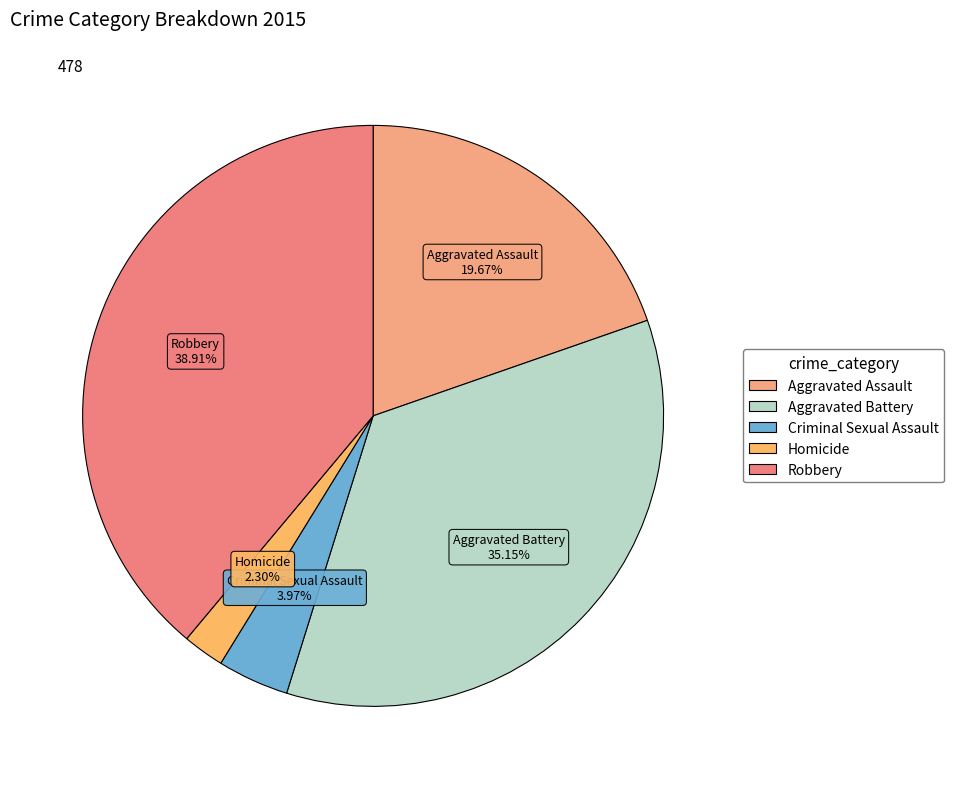

To the nearest percent, what is the difference between the Robbery and Homicide slice percentages?

37%